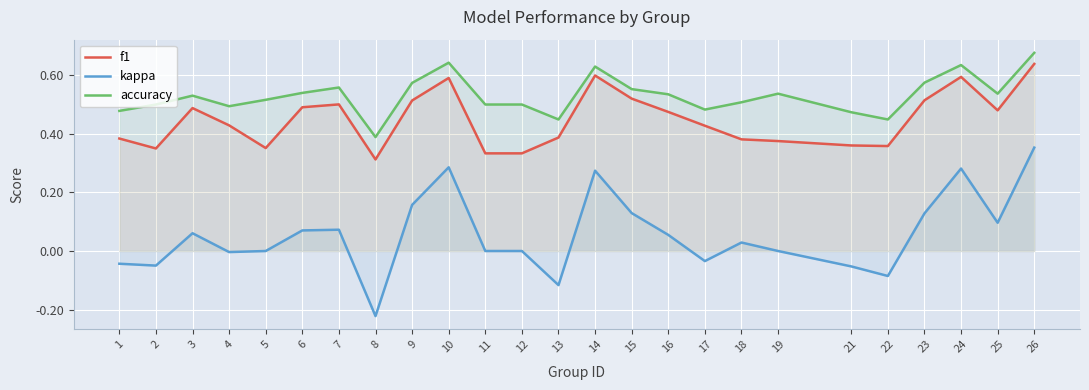

Is it true that f1 equals 0.4 at 1?

True